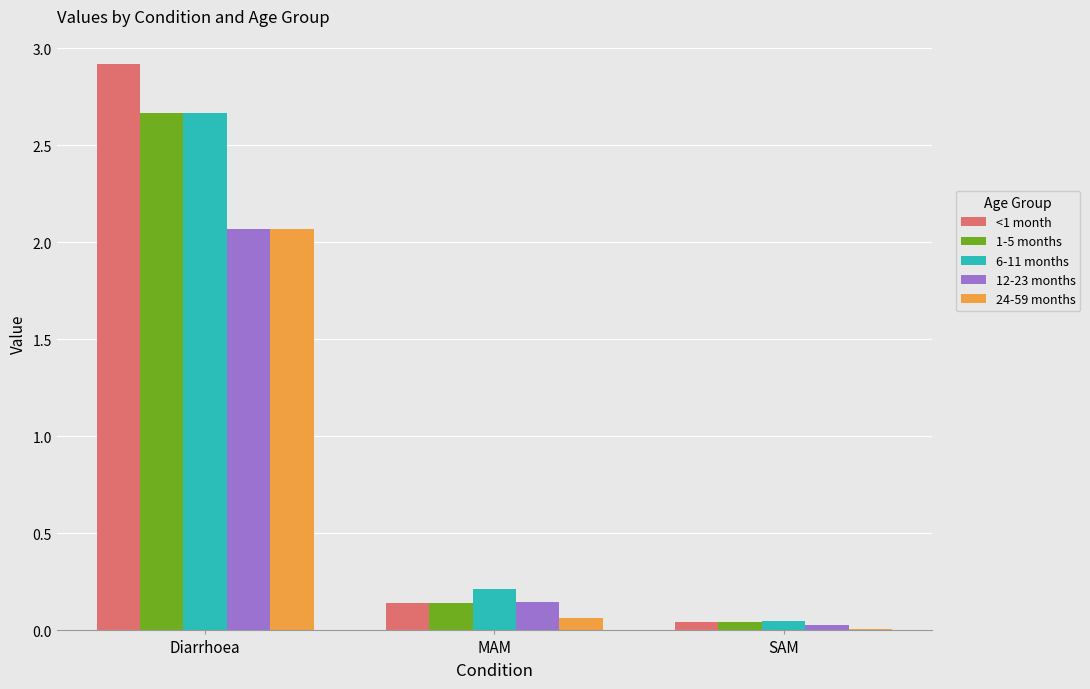

What is the maximum value for <1 month?

2.9